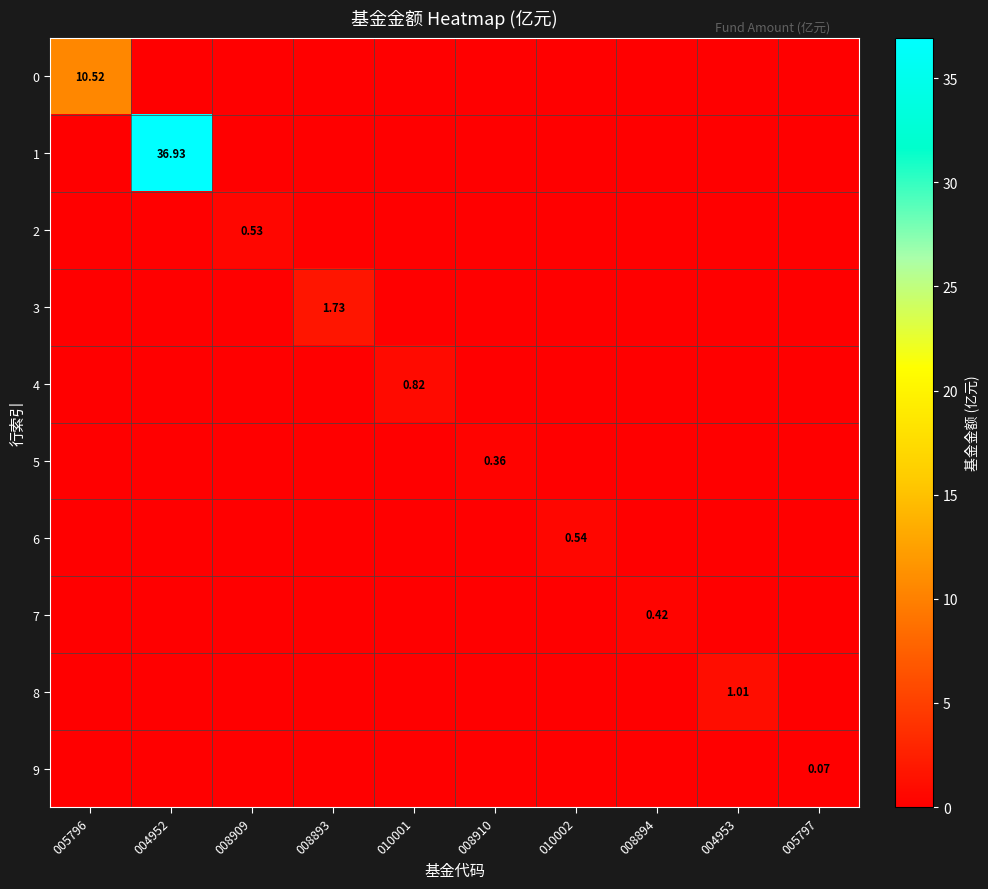

Is it true that 8 equals 0.0 at 008909?

True